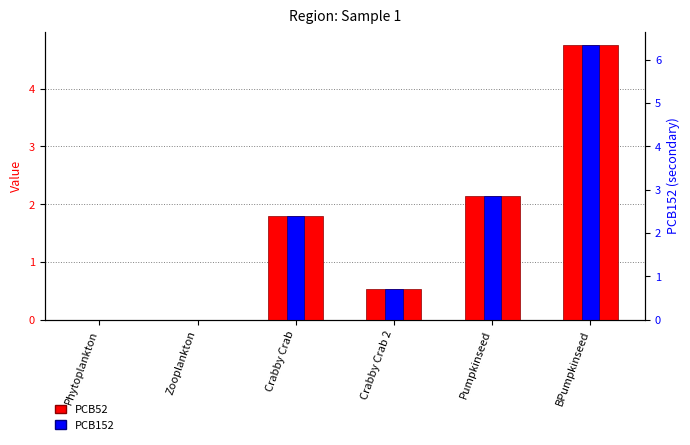

What is the average value of the PCB152 series?

1.5